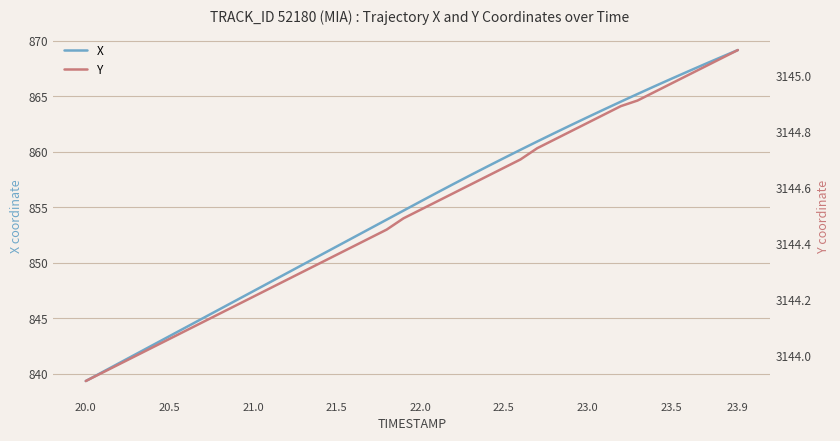

Which series changed the most between 22.0 and 23.0?

X